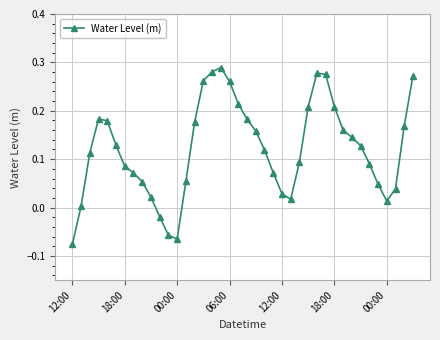

How many points are higher than both their immediate neighbors (excluding endpoints)?

3